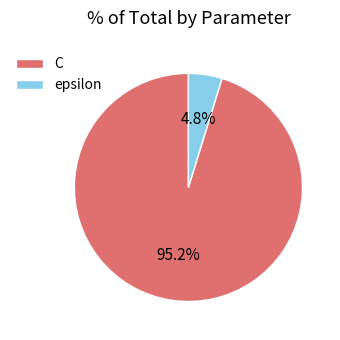

What portion of the pie excludes C?

4.8%